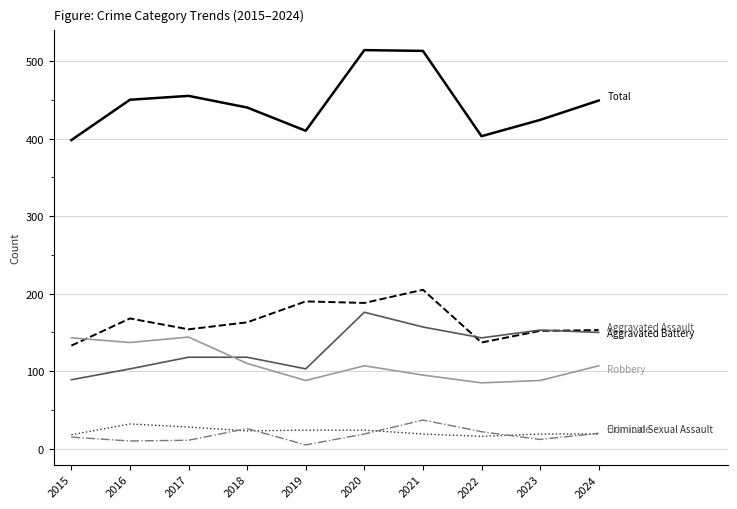

What is the smallest value displayed?

5